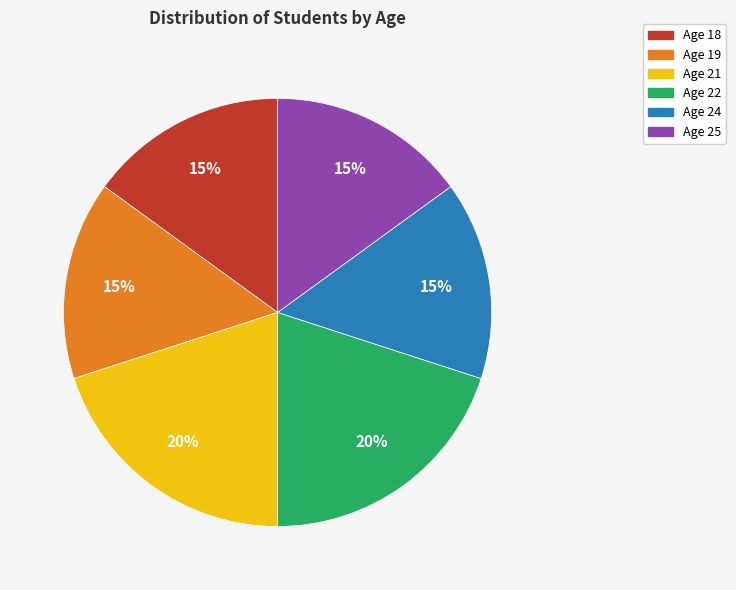

The Age 21 slice represents 20% of the pie. True or false?

True